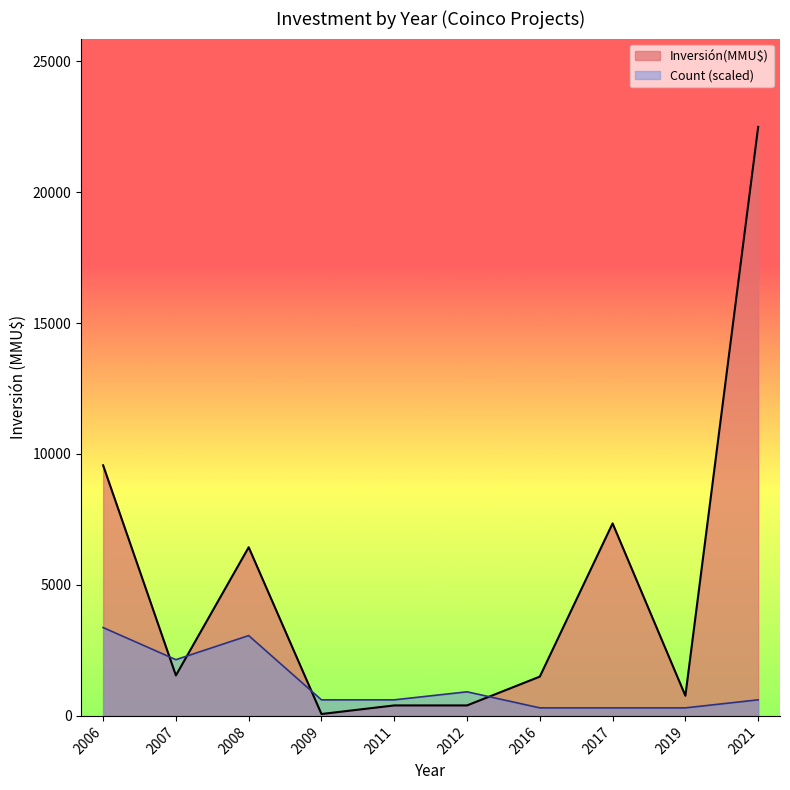

True or false: Count and Inversión(MMU$) cross at least once.

True